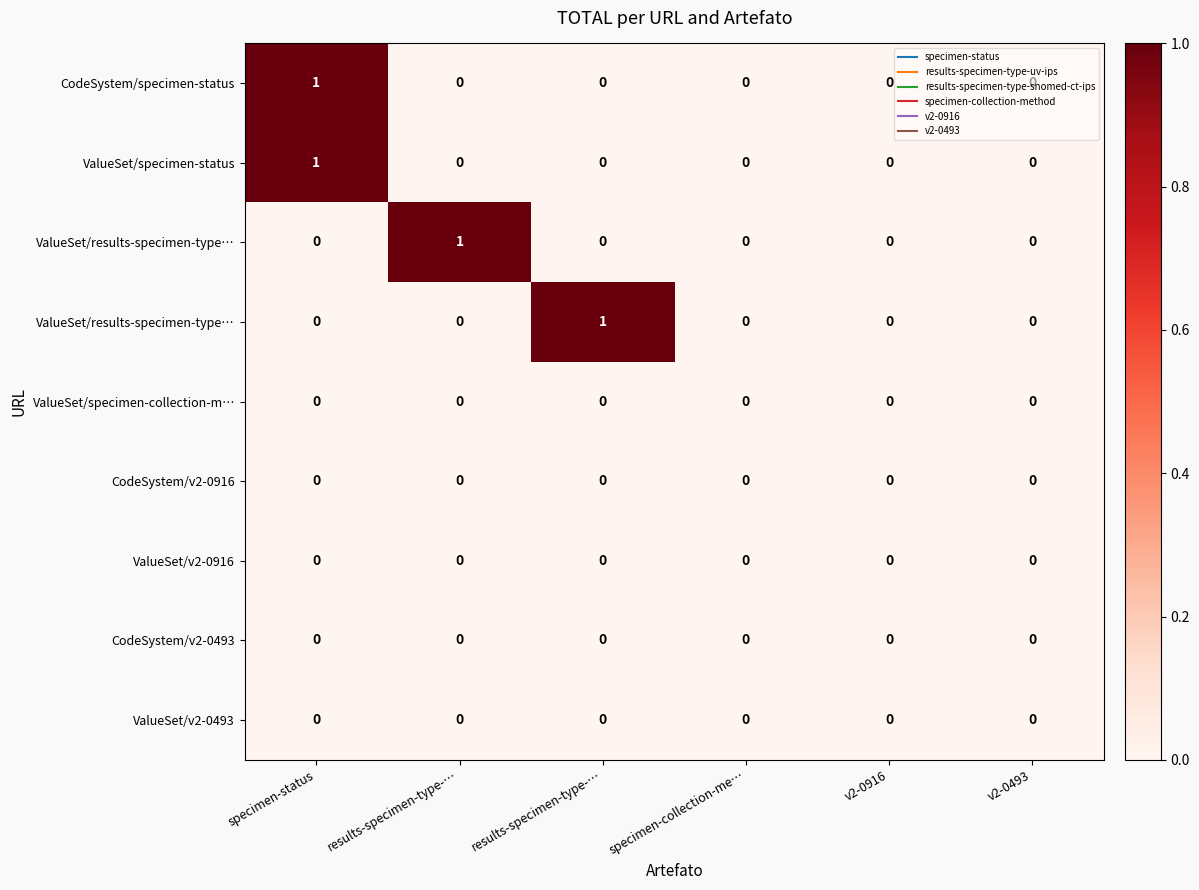

Count the number of categories in the chart.

6